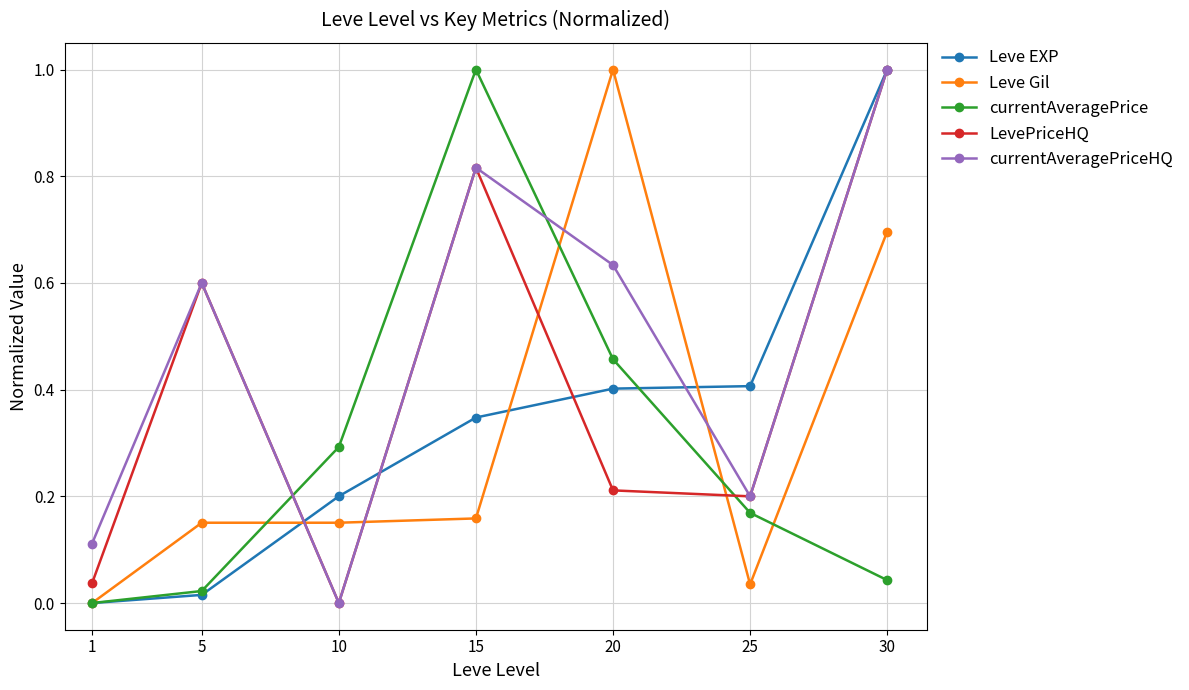

After their last crossing, which series has the higher values: currentAveragePrice or currentAveragePriceHQ?

currentAveragePriceHQ